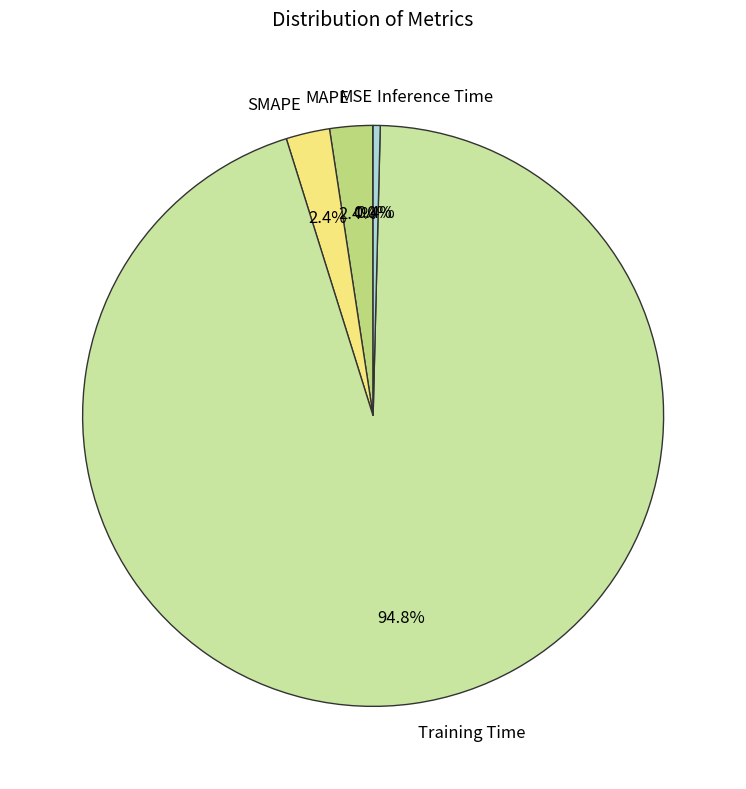

Does any single category account for the majority?

Yes